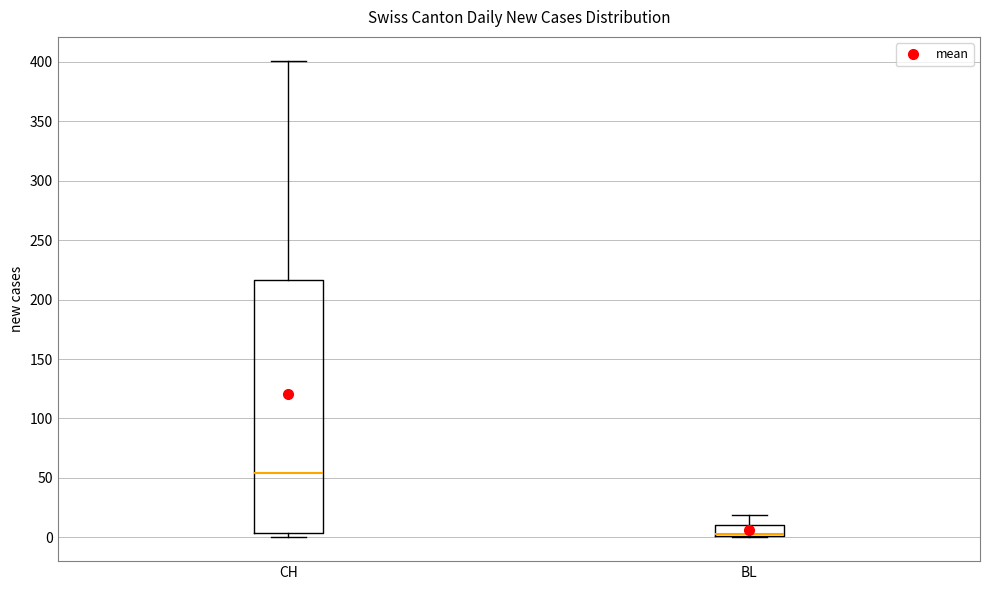

Where does the median line of the box for CH sit on the y-axis? The values are not printed on the chart, so give them approximately, as read against the axis.

55